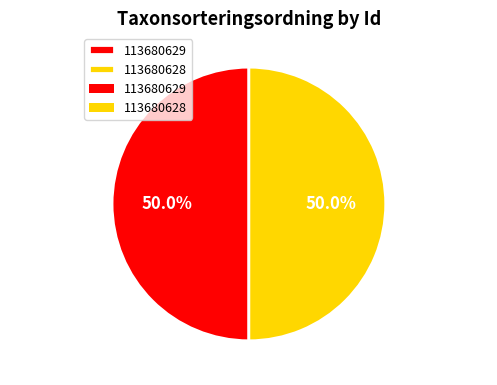

What is the ratio of the value at 113680629 to the value at 113680628?

1.0